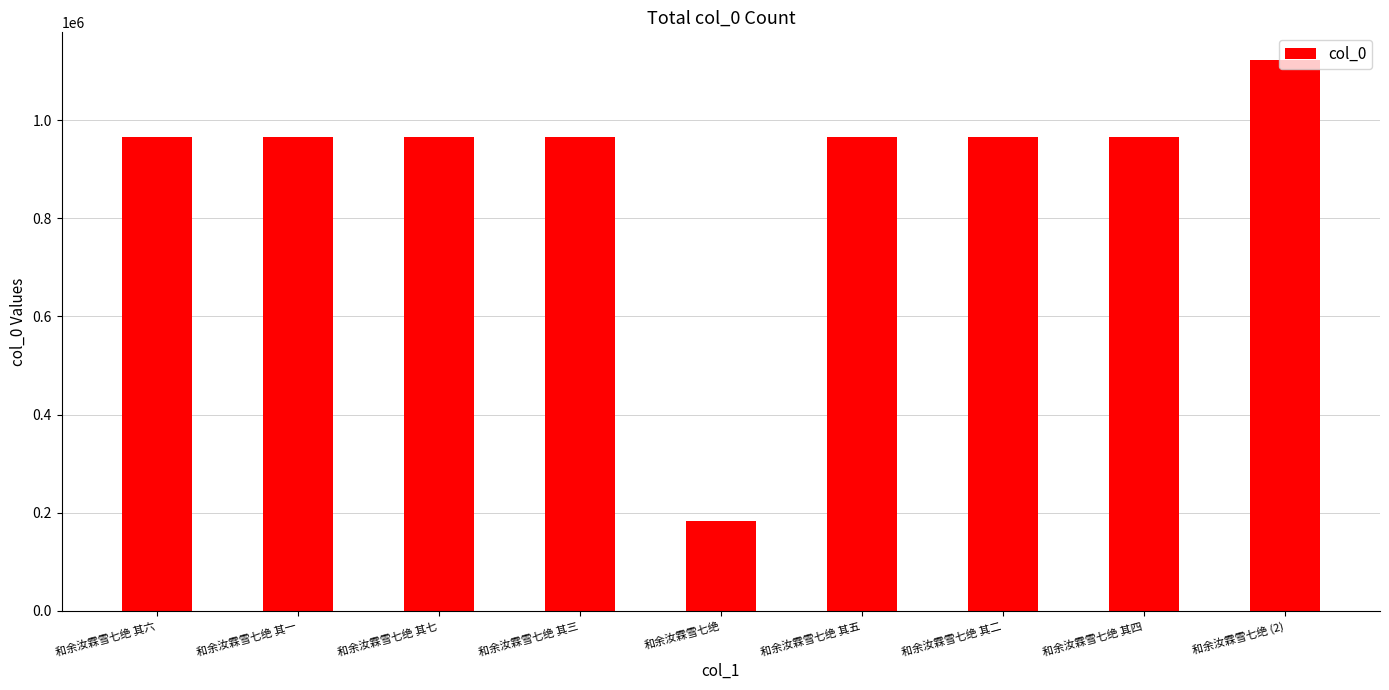

Is it true that the value at 和余汝霖雪七绝 其七 is 510952?

False